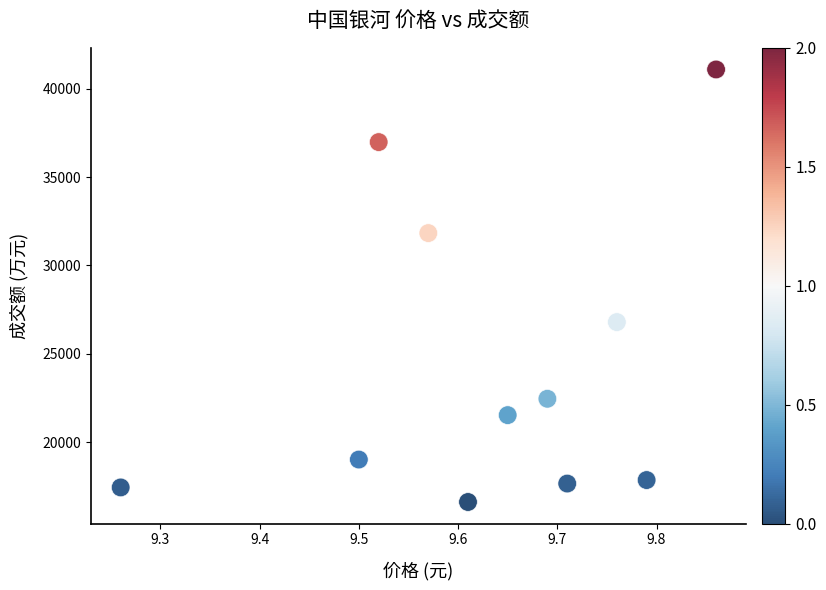

What is the range of Y values (max minus min)?

24483